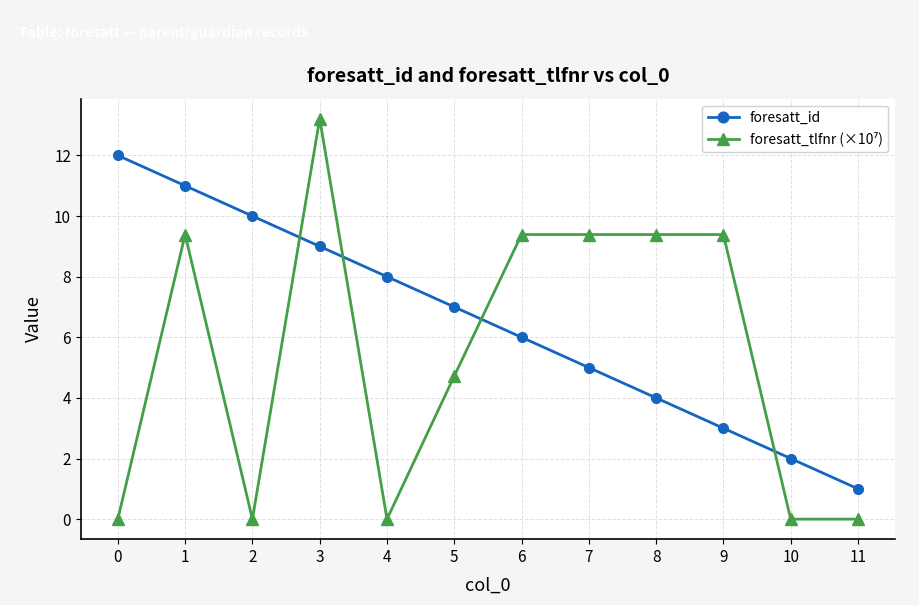

True or false: foresatt_id has more than 2 points higher than both neighbors.

False